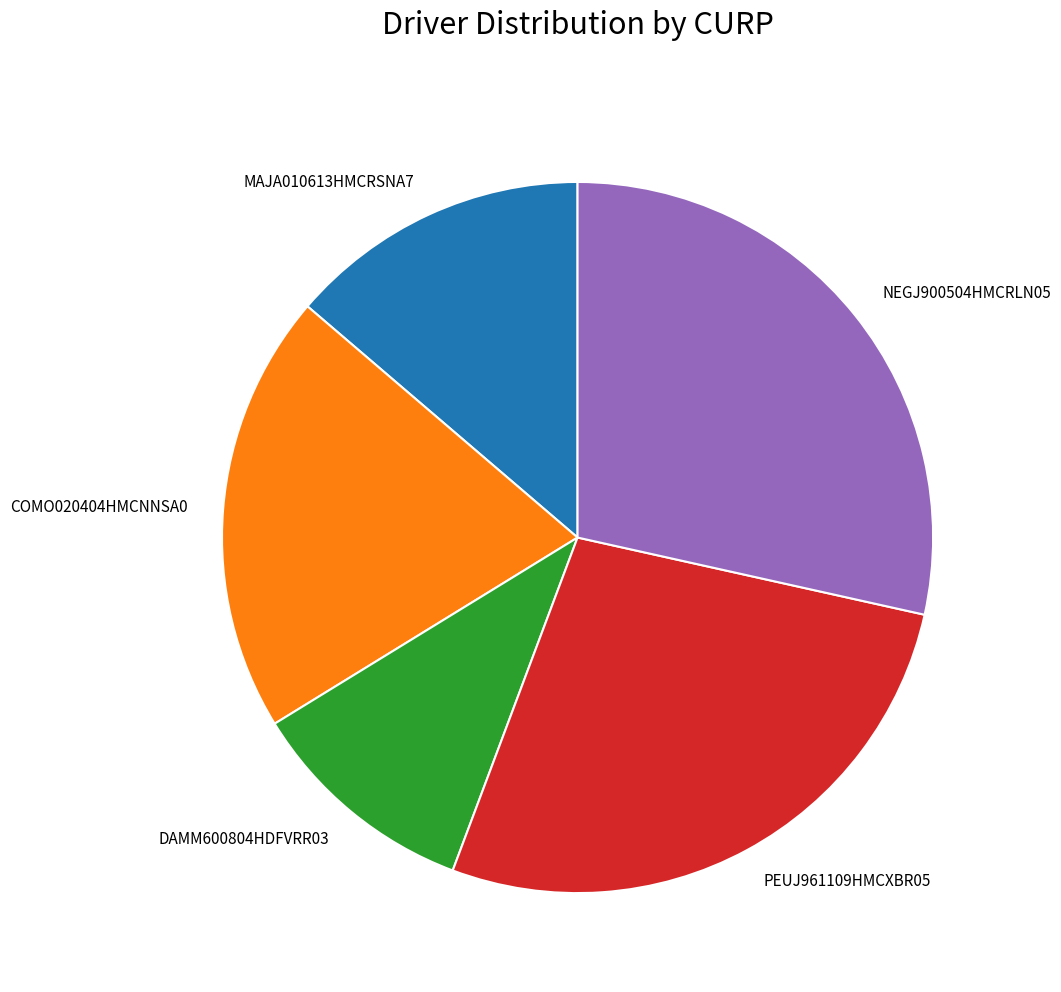

Do DAMM600804HDFVRR03 and COMO020404HMCNNSA0 together represent more than half of the pie?

No